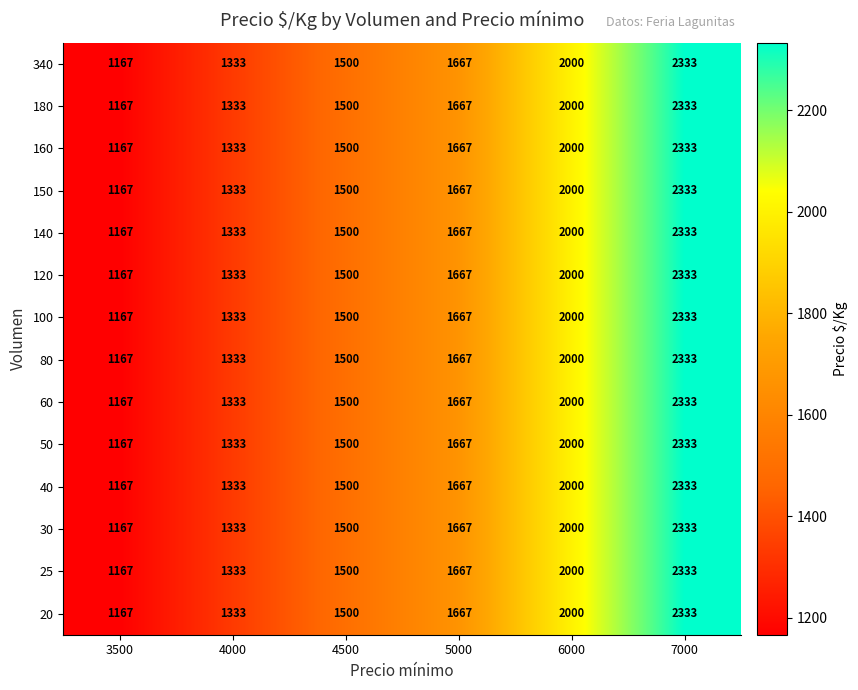

What is the smallest value displayed?

1167